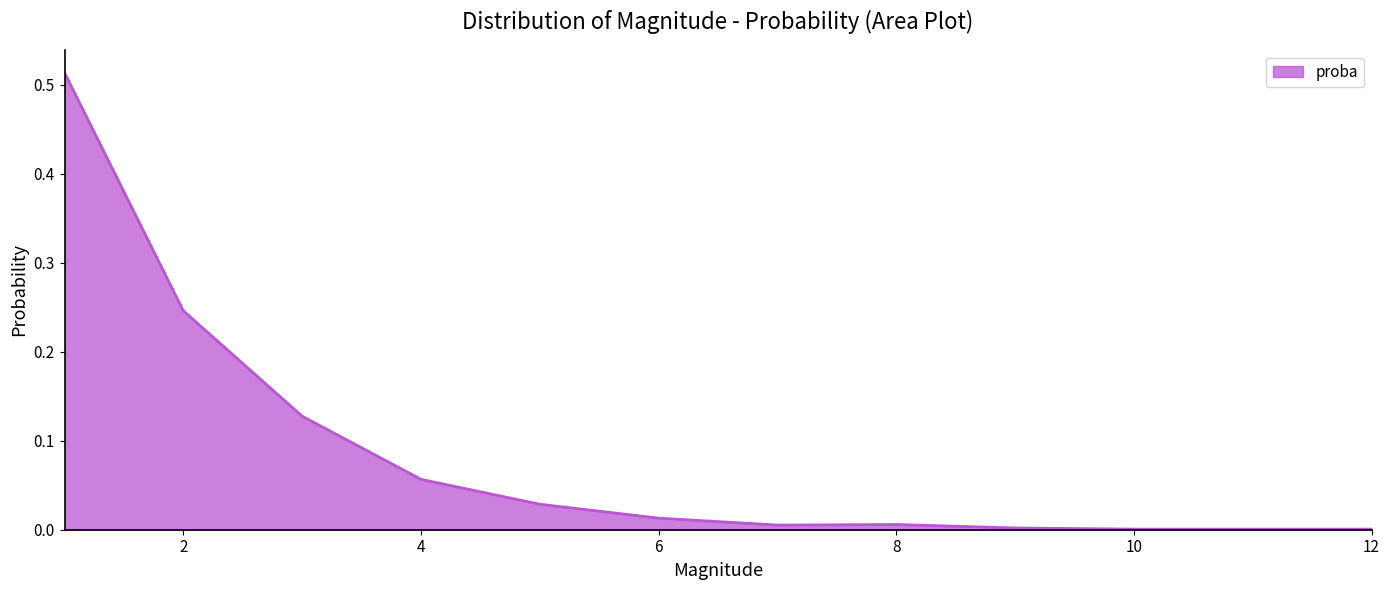

How many interior local peaks (higher than both neighbors) does the data have?

1